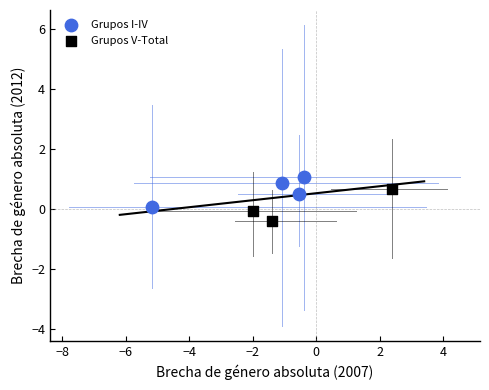

Which series contains the lowest Y value?

Grupos V-Total